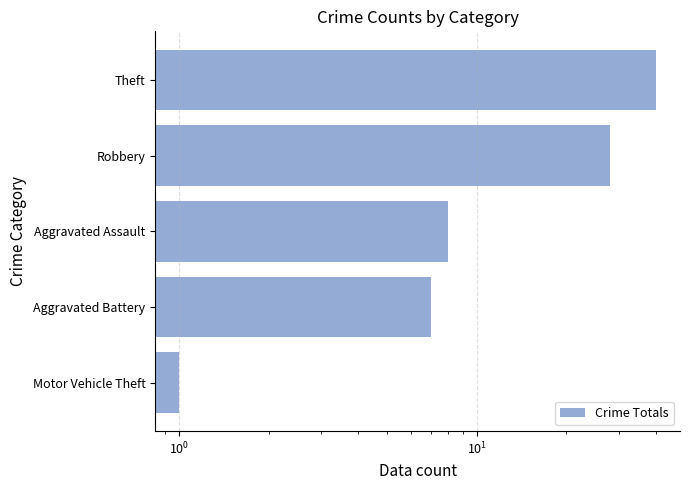

What is the difference between the maximum and second lowest values?

33